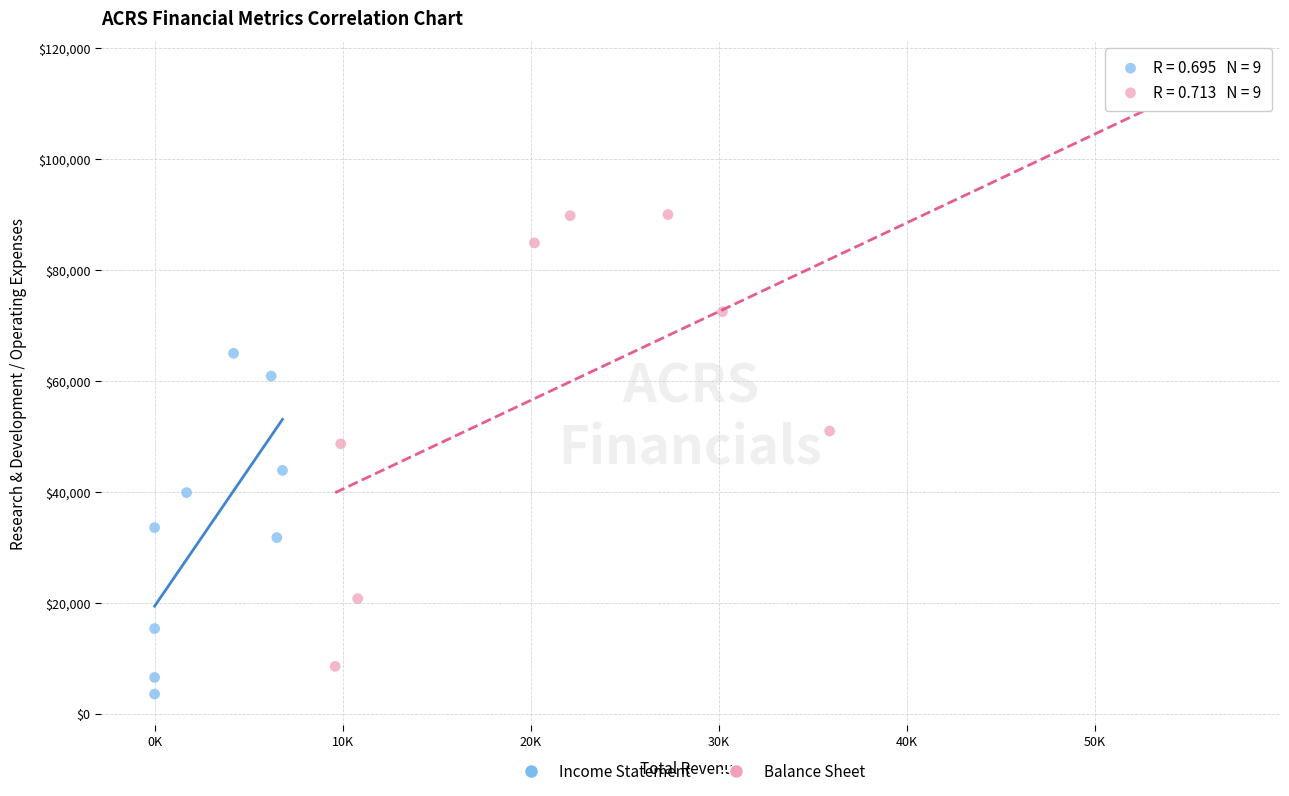

Which series has the widest spread of Y values?

Balance Sheet